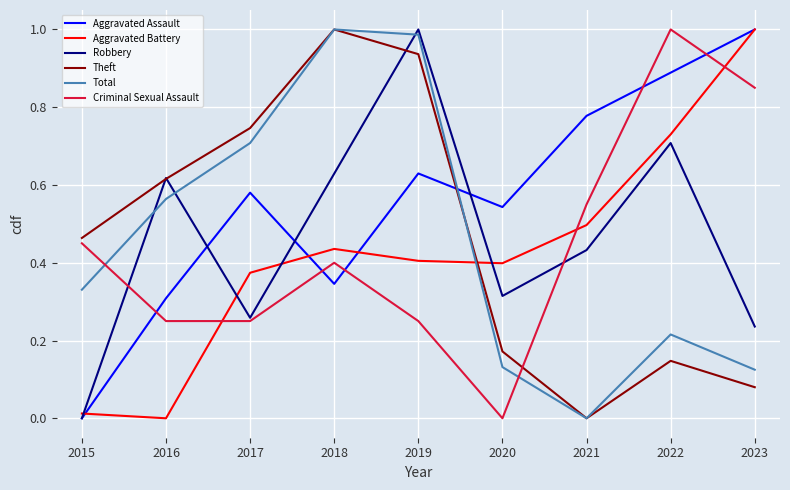

How many interior local valleys does the Total series have?

1